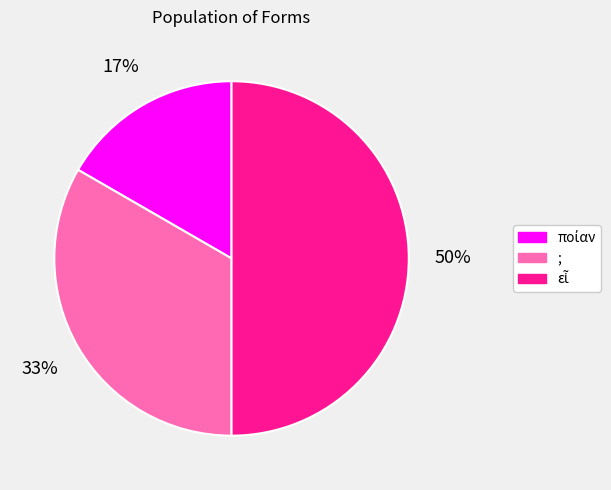

How many slices are in this pie chart?

3